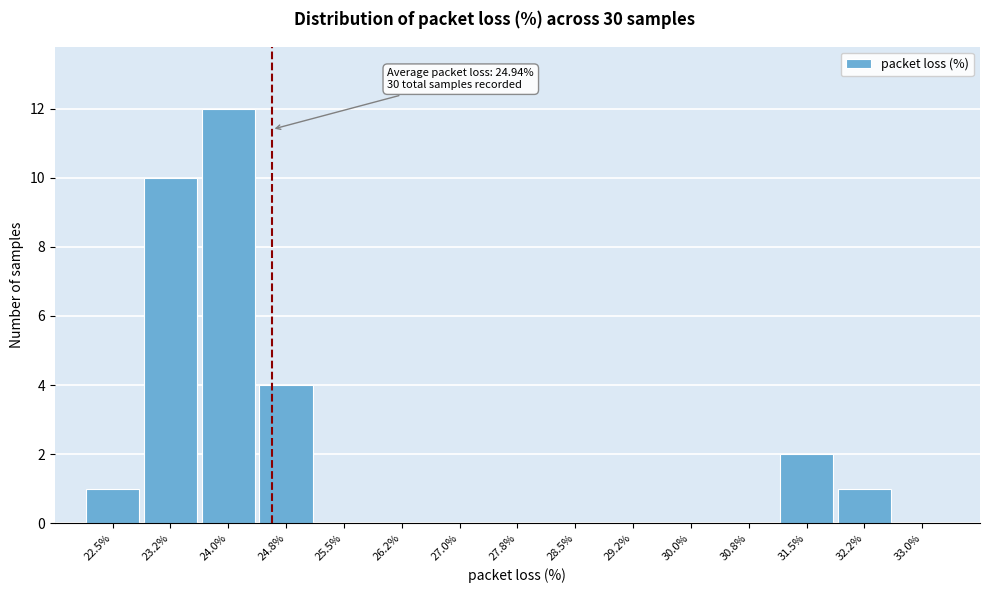

Reading left to right, what are all the values shown in this chart?

22.5%=1	23.2%=10	24.0%=12	24.8%=4	25.5%=0	26.2%=0	27.0%=0	27.8%=0	28.5%=0	29.2%=0	30.0%=0	30.8%=0	31.5%=2	32.2%=1	33.0%=0